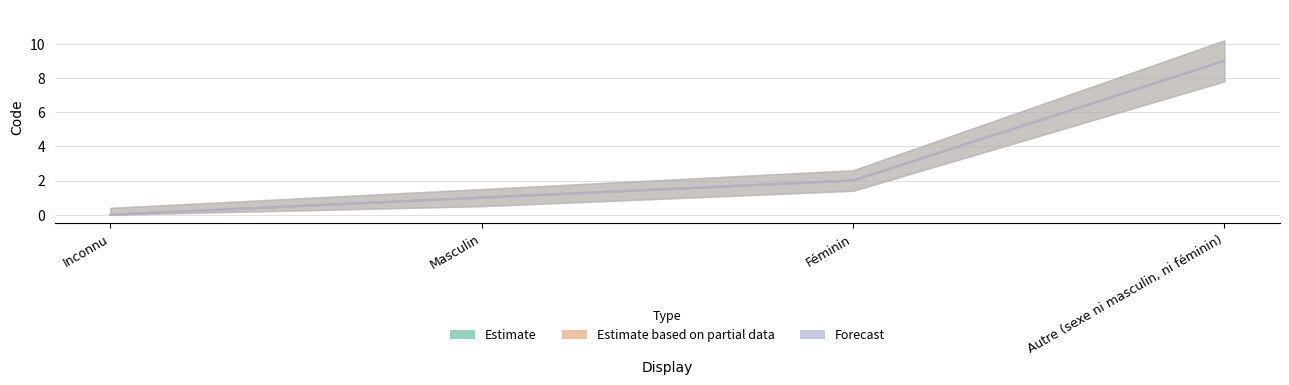

What is the average value of the Forecast series?

3